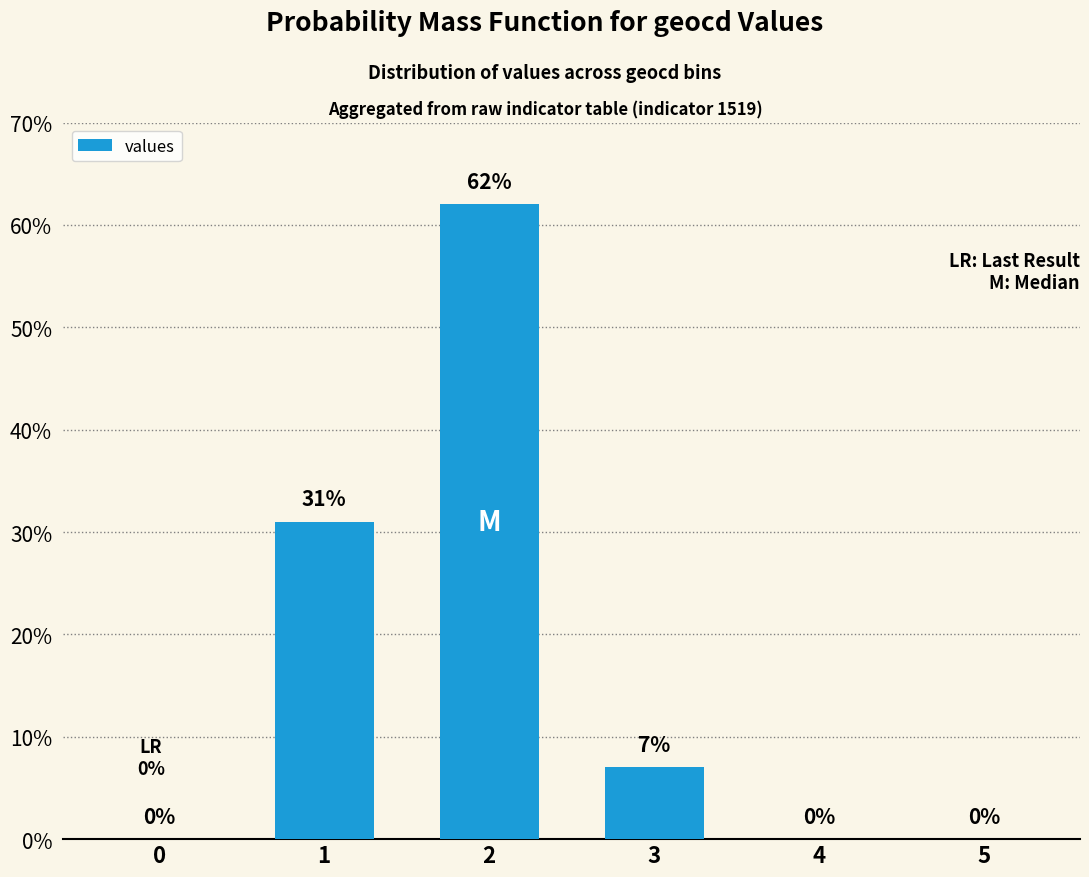

At which category does the chart reach its peak across all series?

2